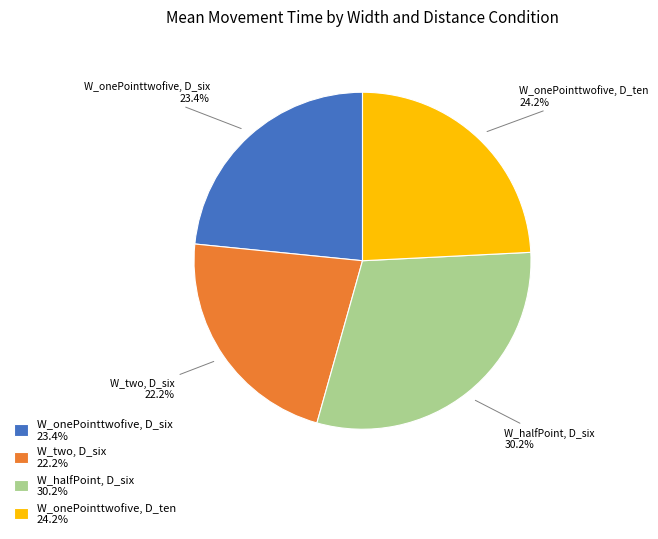

Count the number of slices in the pie.

4